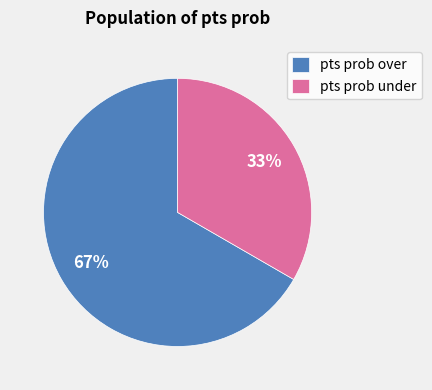

Is it true that pts prob over is 78% of the pie?

False